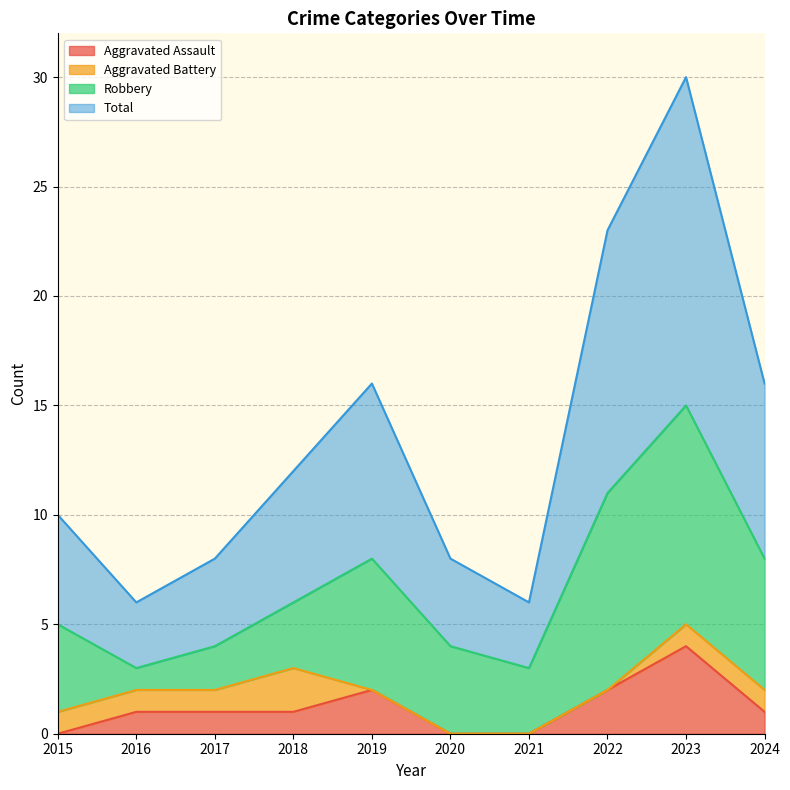

What is the spread (max minus min) of values at 2020?

8